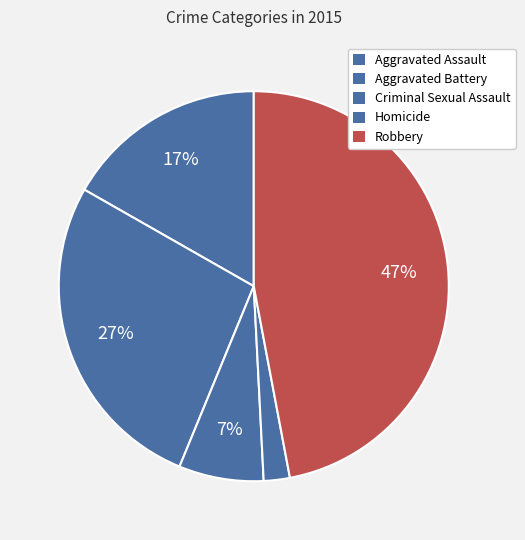

Count the number of slices in the pie.

5